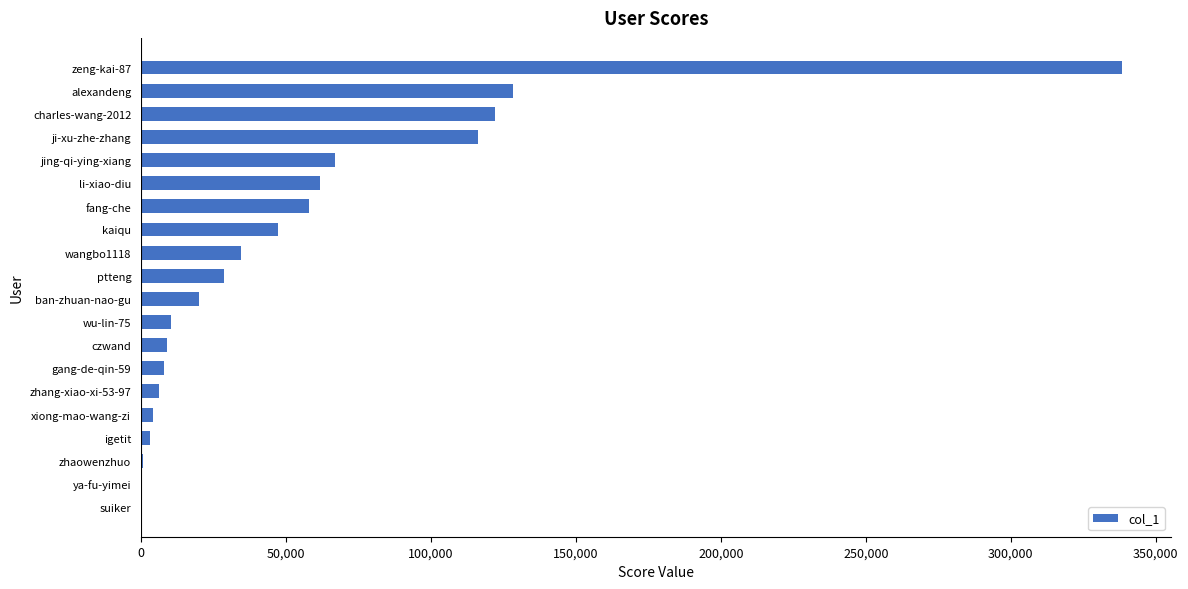

The chart shows a value of 8945 at czwand. True or false?

True